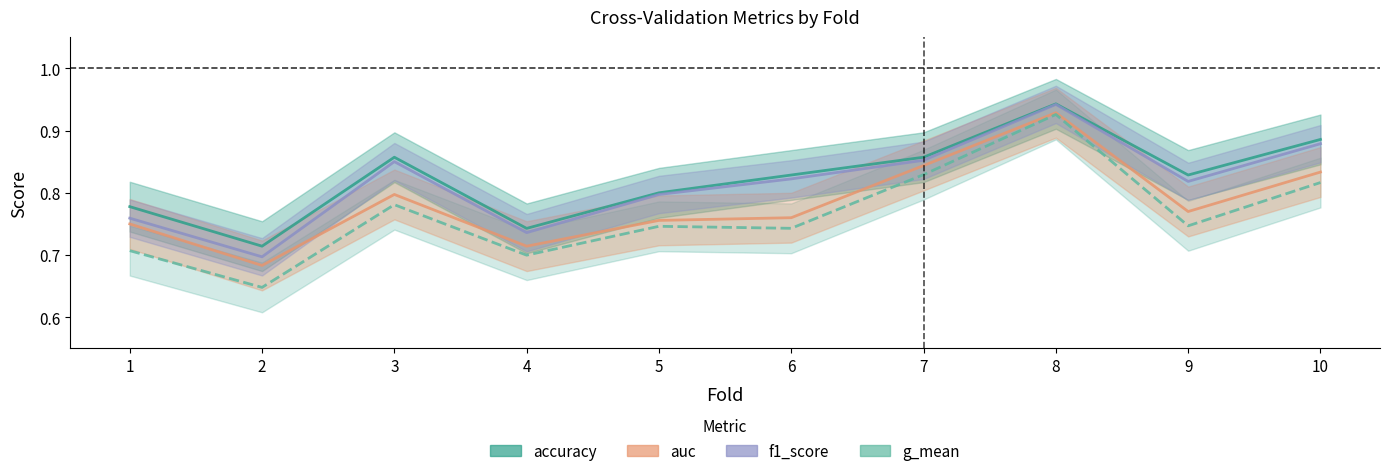

What is the value of the f1_score point at the 7th from the left?

0.9